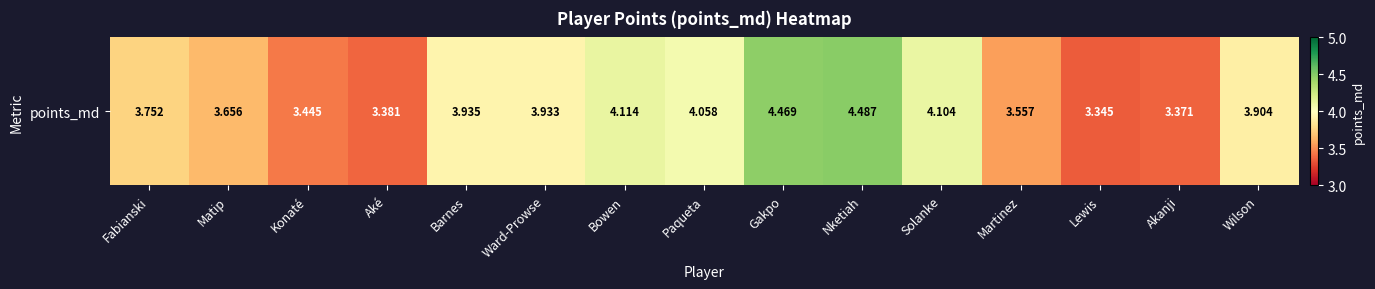

Is it true that the value at Nketiah is 4.5?

True